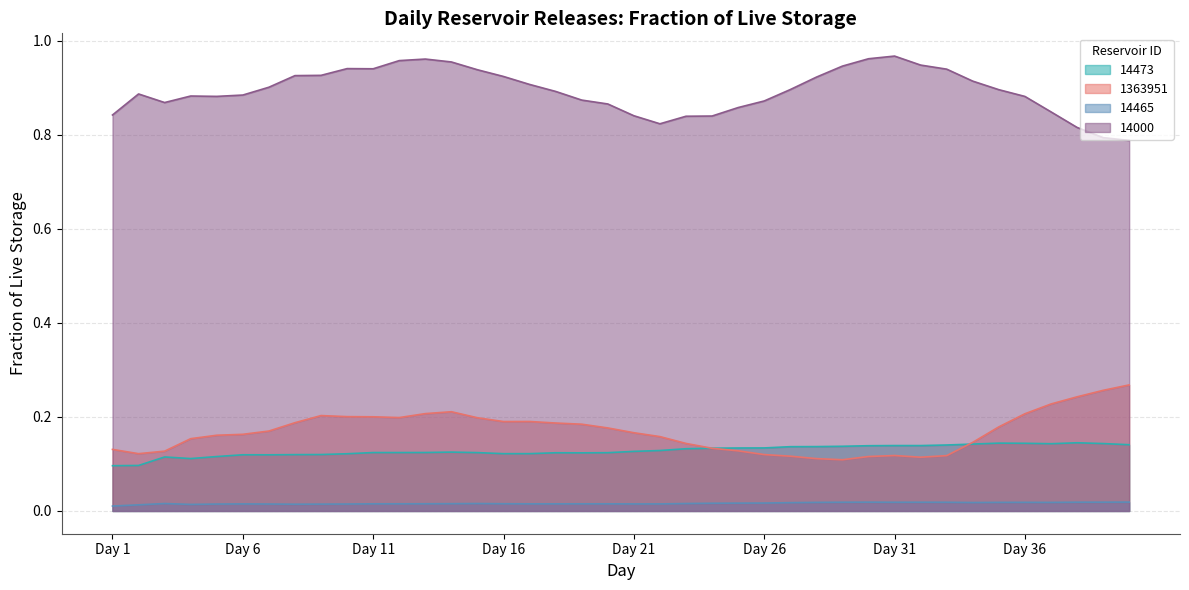

Reading left to right, list all the values displayed in this chart.

14465: Day 1=0.0	Day 2=0.0	Day 3=0.0	Day 4=0.0	Day 5=0.0	Day 6=0.0	Day 7=0.0	Day 8=0.0	Day 9=0.0	Day 10=0.0	Day 11=0.0	Day 12=0.0	Day 13=0.0	Day 14=0.0	Day 15=0.0	Day 16=0.0	Day 17=0.0	Day 18=0.0	Day 19=0.0	Day 20=0.0	Day 21=0.0	Day 22=0.0	Day 23=0.0	Day 24=0.0	Day 25=0.0	Day 26=0.0	Day 27=0.0	Day 28=0.0	Day 29=0.0	Day 30=0.0	Day 31=0.0	Day 32=0.0	Day 33=0.0	Day 34=0.0	Day 35=0.0	Day 36=0.0	Day 37=0.0	Day 38=0.0	Day 39=0.0	Day 40=0.0
14473: Day 1=0.1	Day 2=0.1	Day 3=0.1	Day 4=0.1	Day 5=0.1	Day 6=0.1	Day 7=0.1	Day 8=0.1	Day 9=0.1	Day 10=0.1	Day 11=0.1	Day 12=0.1	Day 13=0.1	Day 14=0.1	Day 15=0.1	Day 16=0.1	Day 17=0.1	Day 18=0.1	Day 19=0.1	Day 20=0.1	Day 21=0.1	Day 22=0.1	Day 23=0.1	Day 24=0.1	Day 25=0.1	Day 26=0.1	Day 27=0.1	Day 28=0.1	Day 29=0.1	Day 30=0.1	Day 31=0.1	Day 32=0.1	Day 33=0.1	Day 34=0.1	Day 35=0.1	Day 36=0.1	Day 37=0.1	Day 38=0.1	Day 39=0.1	Day 40=0.1
1363951: Day 1=0.1	Day 2=0.1	Day 3=0.1	Day 4=0.2	Day 5=0.2	Day 6=0.2	Day 7=0.2	Day 8=0.2	Day 9=0.2	Day 10=0.2	Day 11=0.2	Day 12=0.2	Day 13=0.2	Day 14=0.2	Day 15=0.2	Day 16=0.2	Day 17=0.2	Day 18=0.2	Day 19=0.2	Day 20=0.2	Day 21=0.2	Day 22=0.2	Day 23=0.1	Day 24=0.1	Day 25=0.1	Day 26=0.1	Day 27=0.1	Day 28=0.1	Day 29=0.1	Day 30=0.1	Day 31=0.1	Day 32=0.1	Day 33=0.1	Day 34=0.1	Day 35=0.2	Day 36=0.2	Day 37=0.2	Day 38=0.2	Day 39=0.3	Day 40=0.3
14000: Day 1=0.8	Day 2=0.9	Day 3=0.9	Day 4=0.9	Day 5=0.9	Day 6=0.9	Day 7=0.9	Day 8=0.9	Day 9=0.9	Day 10=0.9	Day 11=0.9	Day 12=1.0	Day 13=1.0	Day 14=1.0	Day 15=0.9	Day 16=0.9	Day 17=0.9	Day 18=0.9	Day 19=0.9	Day 20=0.9	Day 21=0.8	Day 22=0.8	Day 23=0.8	Day 24=0.8	Day 25=0.9	Day 26=0.9	Day 27=0.9	Day 28=0.9	Day 29=0.9	Day 30=1.0	Day 31=1.0	Day 32=0.9	Day 33=0.9	Day 34=0.9	Day 35=0.9	Day 36=0.9	Day 37=0.8	Day 38=0.8	Day 39=0.8	Day 40=0.8